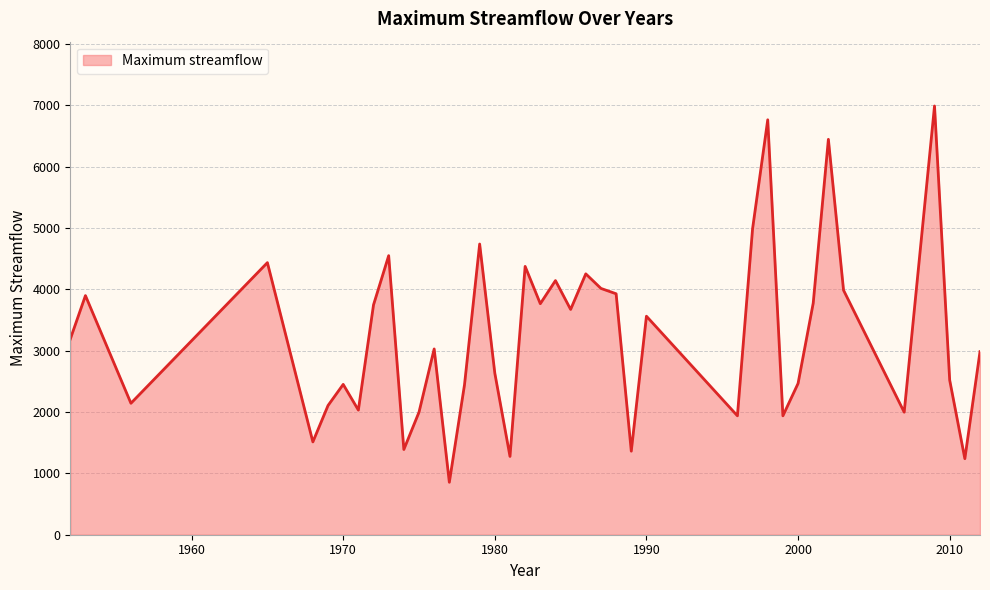

What is the difference between the maximum and minimum values?

6136.7